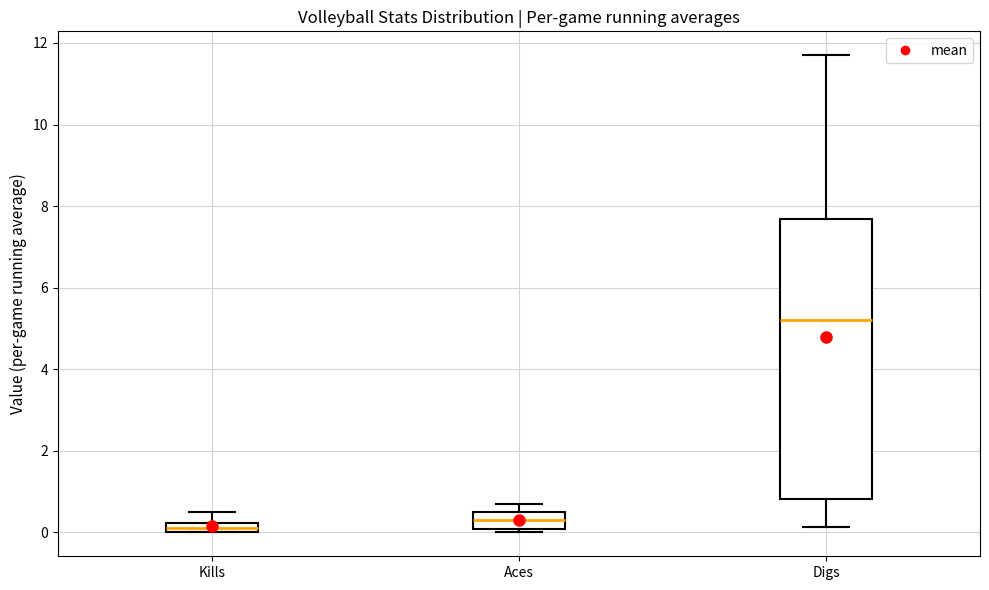

Which box is the tallest, from its lower edge to its upper edge?

Digs